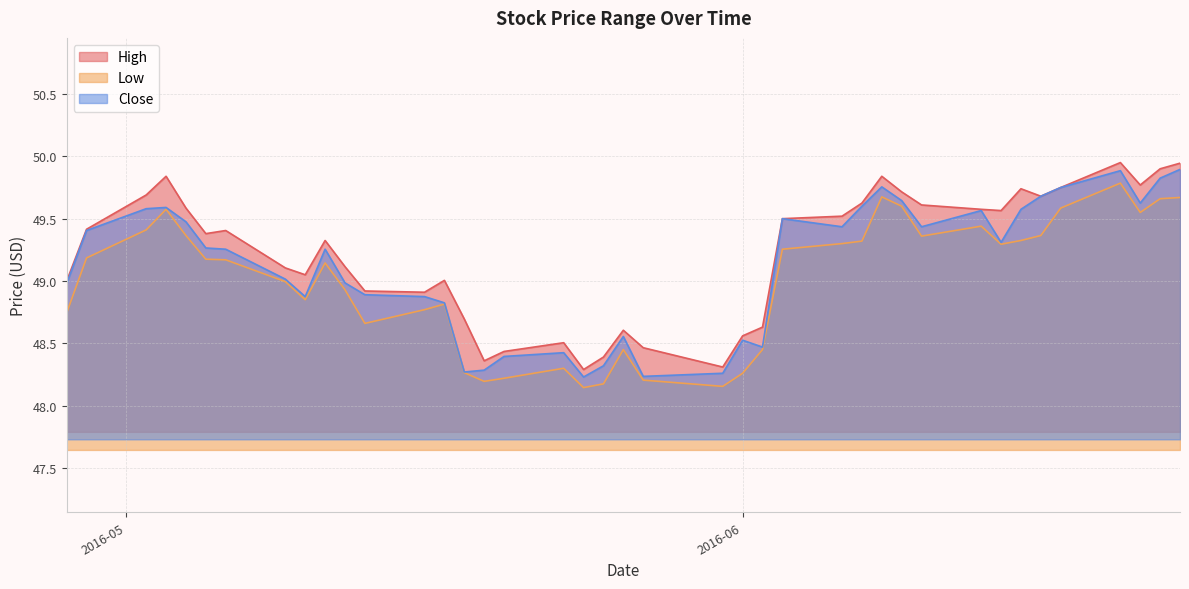

Between 2016-05-17 and 2016-05-19, which series saw the biggest shift?

High